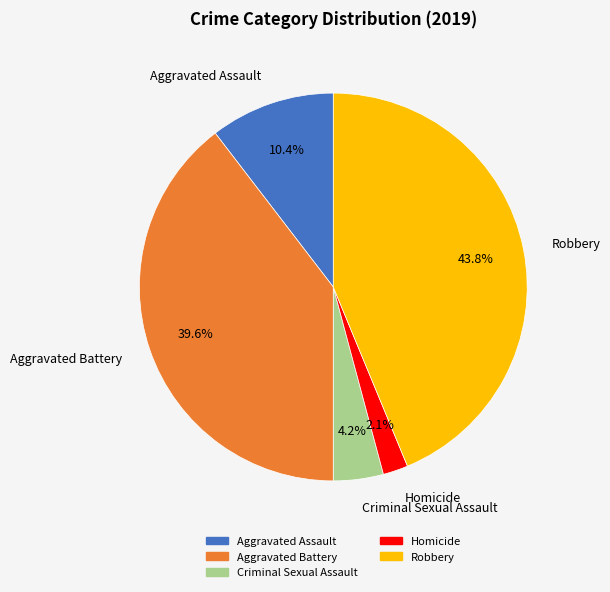

Which category has the smallest portion of the pie?

Homicide